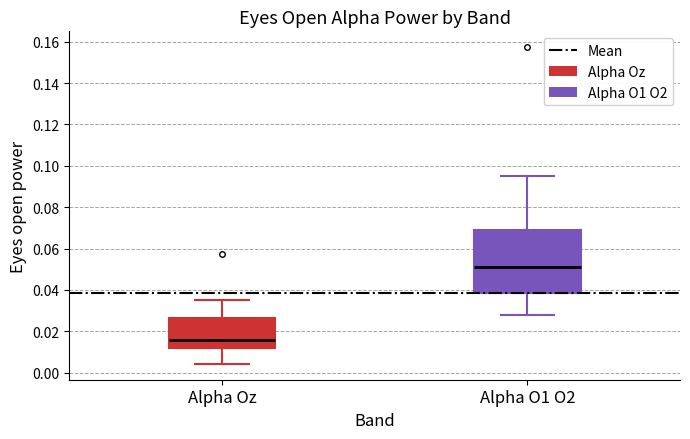

Reading left to right, read every box against the y-axis: the position of its median line, the range the box covers, and the ends of its whiskers. The values are not printed on the chart, so give them approximately, as read against the axis.

Alpha Oz: median 0.016, box 0.012 to 0.026, whiskers 0.004 to 0.036
Alpha O1 O2: median 0.052, box 0.038 to 0.068, whiskers 0.028 to 0.096